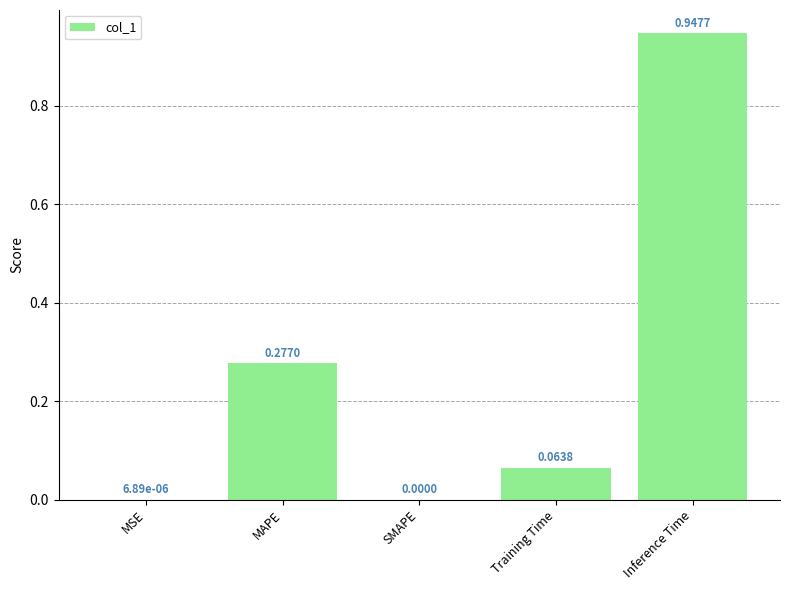

What is the change in value from Training Time to Inference Time?

+0.9